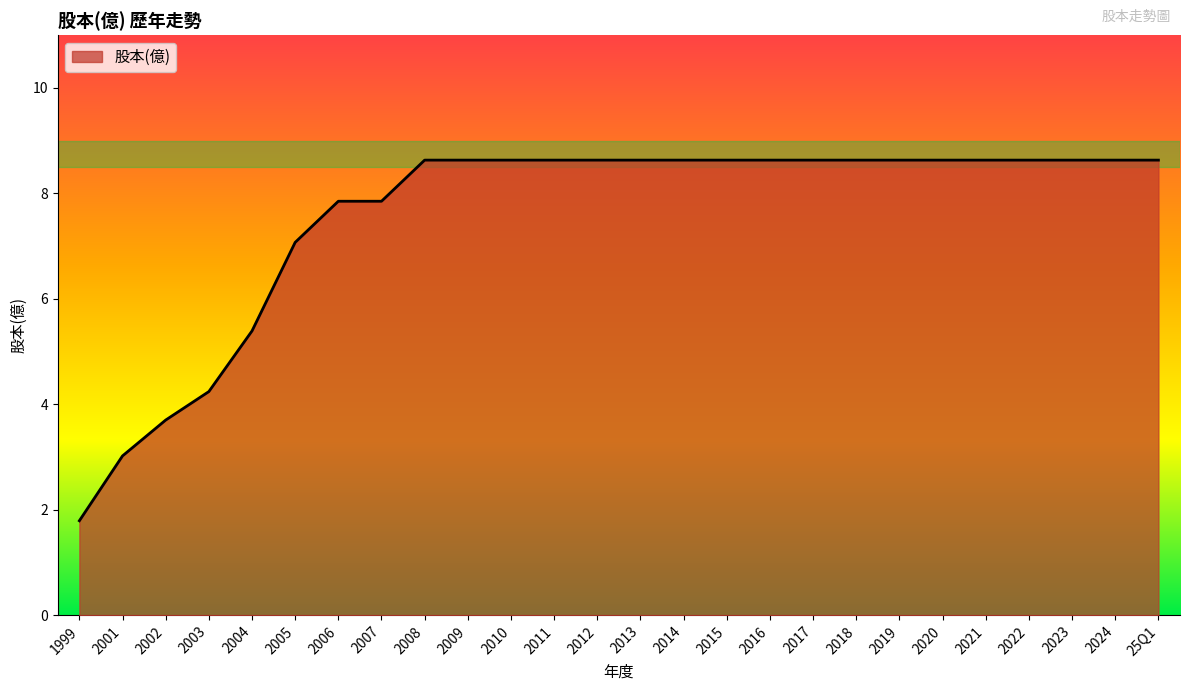

Which category has the lowest value across all series?

1999